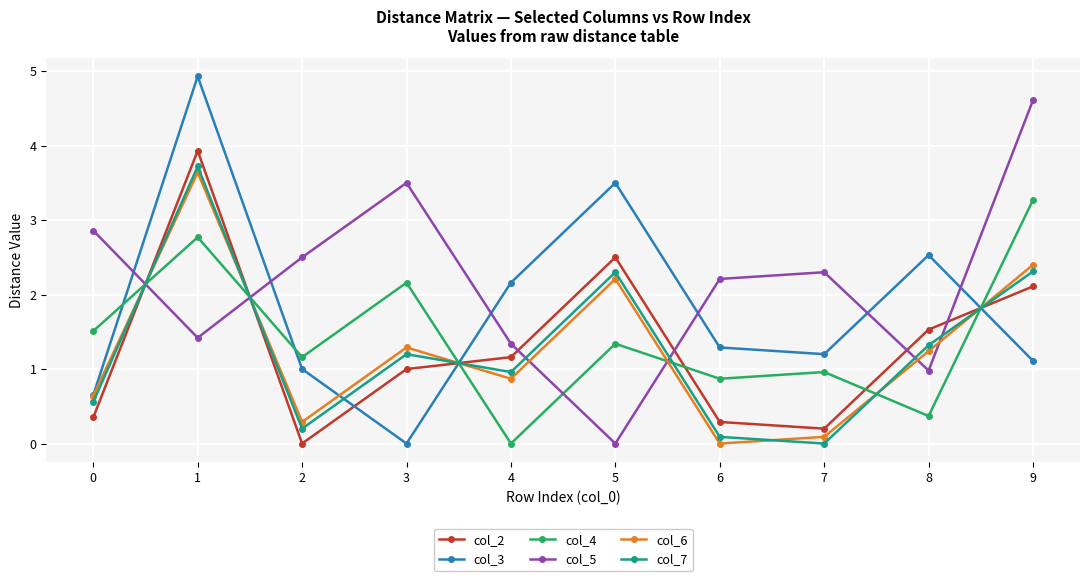

How many intersections are there between col_2 and col_6?

4